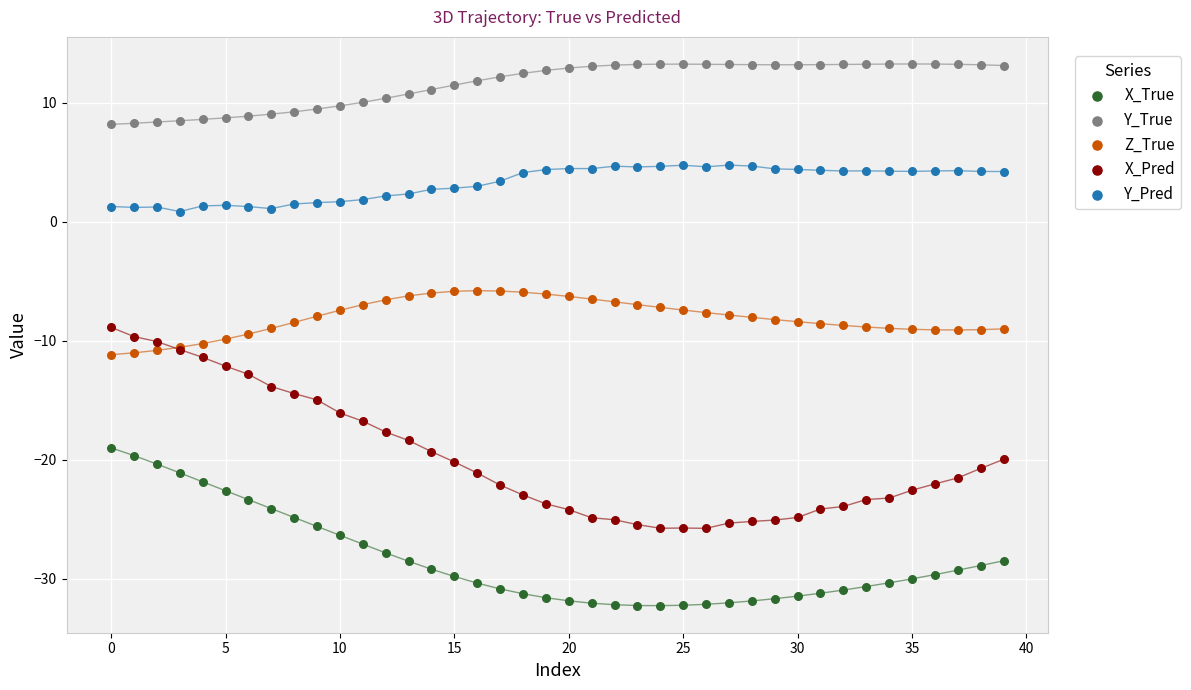

Which series contains the lowest Y value?

X_True